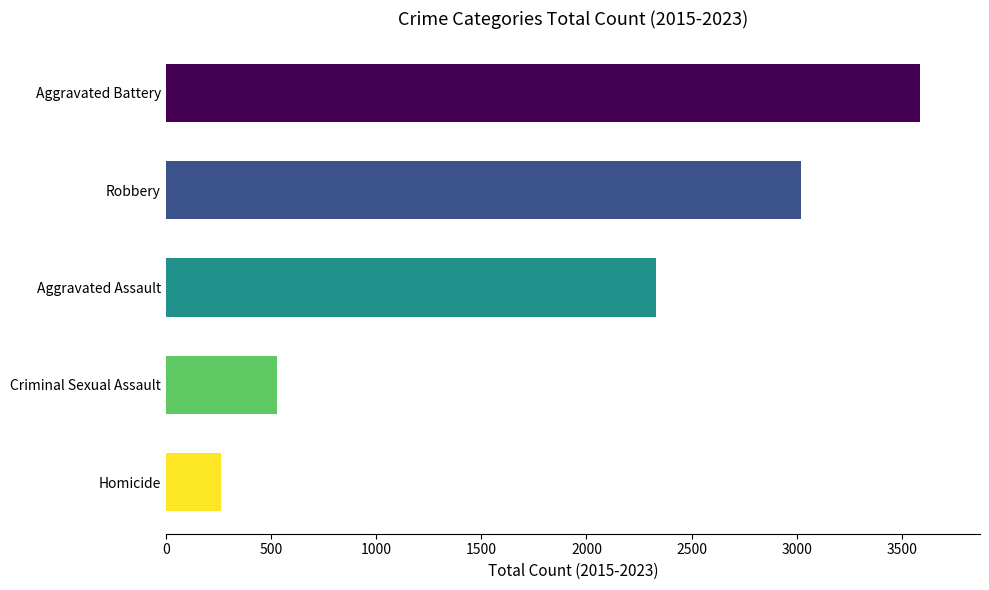

Reading top to bottom, what are all the values shown in this chart?

3584	3022	2331	530	262